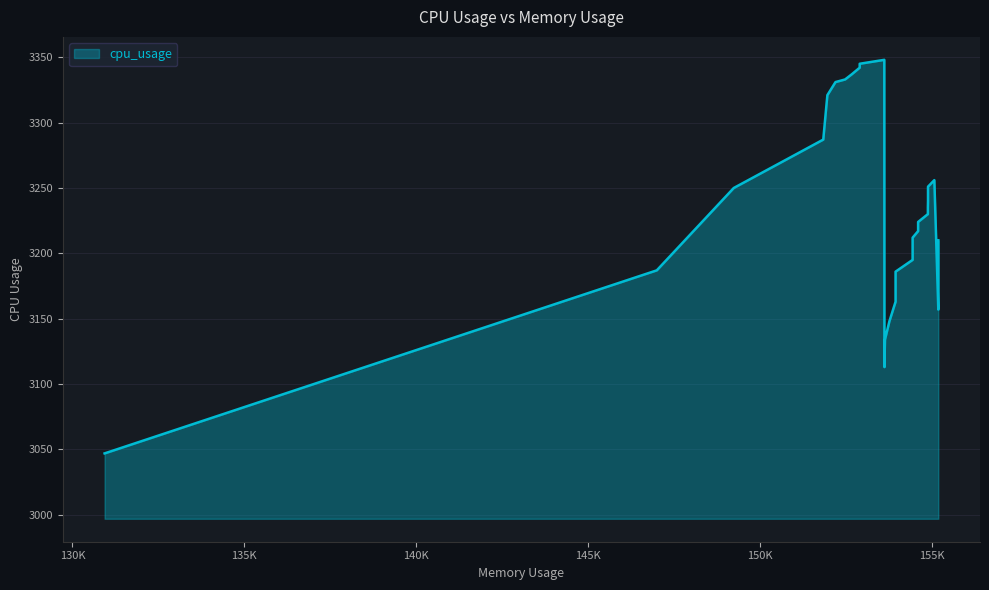

The value at 151848.0 is 5260. True or false?

False